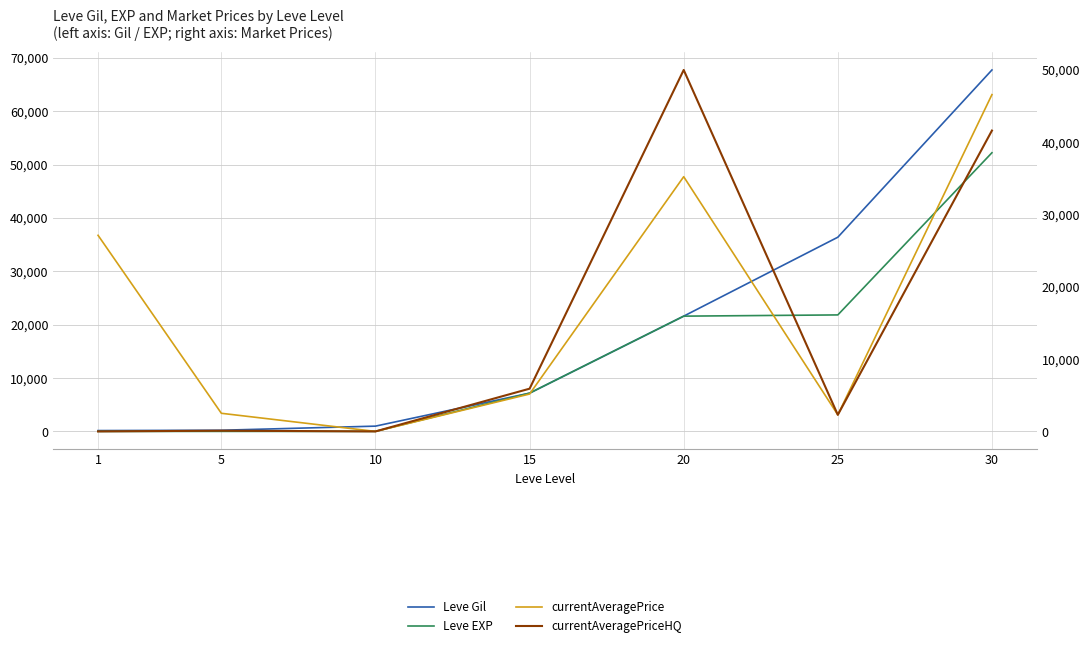

Reading left to right, extract all data points from this chart.

Leve Gil: 160.0	220.0	990.0	7170.0	21600.0	36390.0	67730.0
Leve EXP: 1.0	5.0	9.0	7170.0	21600.0	21830.0	52220.0
currentAveragePrice: 27128.0	2507.0	0.0	5172.6	35235.5	2295.0	46589.9
currentAveragePriceHQ: 0.0	100.0	0.0	5911.0	50000.0	2295.0	41617.2